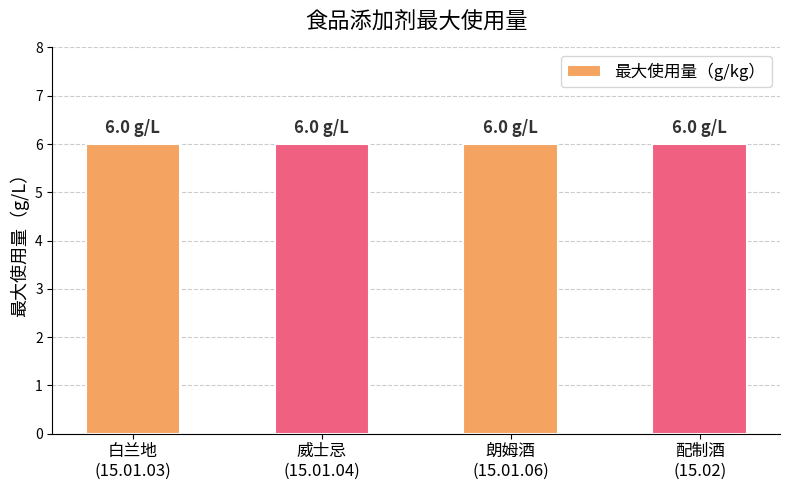

Between 15.02 and 15.01.06, which is larger?

15.02